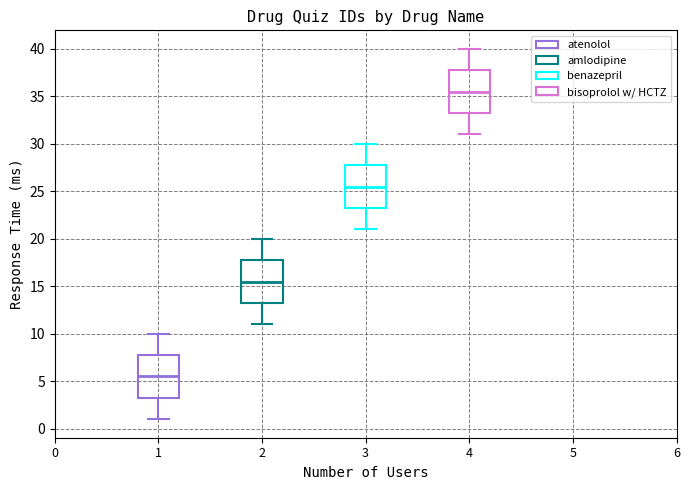

Reading left to right, transcribe this box plot: for each box, give where its median line is, the range the box spans, and where its two whiskers end, as read against the y-axis. The values are not printed on the chart, so give them approximately, as read against the axis.

1: median 5.5, box 3.5 to 8.0, whiskers 1.0 to 10.0
2: median 15.5, box 13.5 to 18.0, whiskers 11.0 to 20.0
3: median 25.5, box 23.5 to 28.0, whiskers 21.0 to 30.0
4: median 35.5, box 33.5 to 38.0, whiskers 31.0 to 40.0